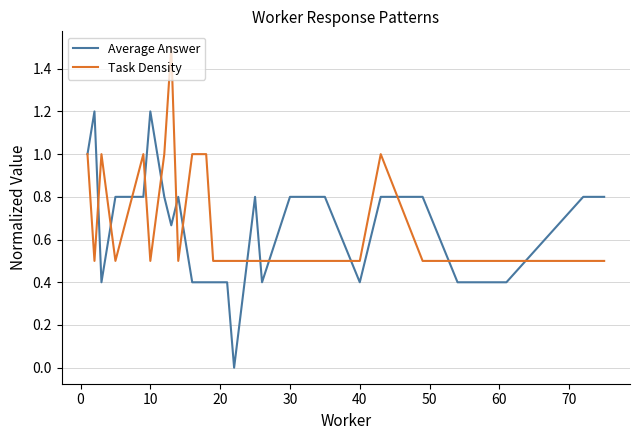

Does the chart have visible grid lines?

Yes